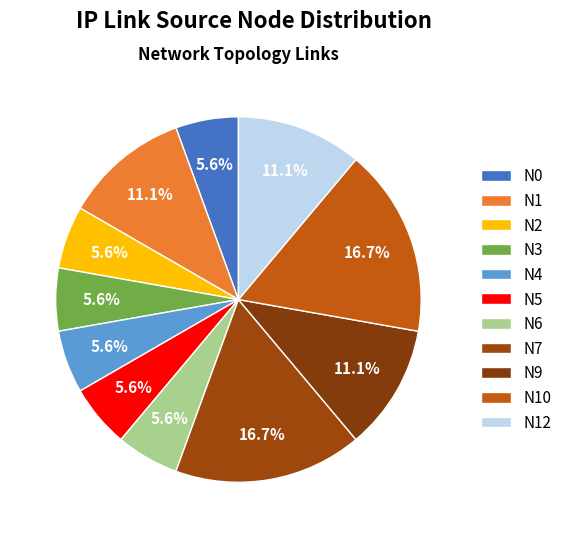

Combined, do N6 and N0 account for over 50%?

No